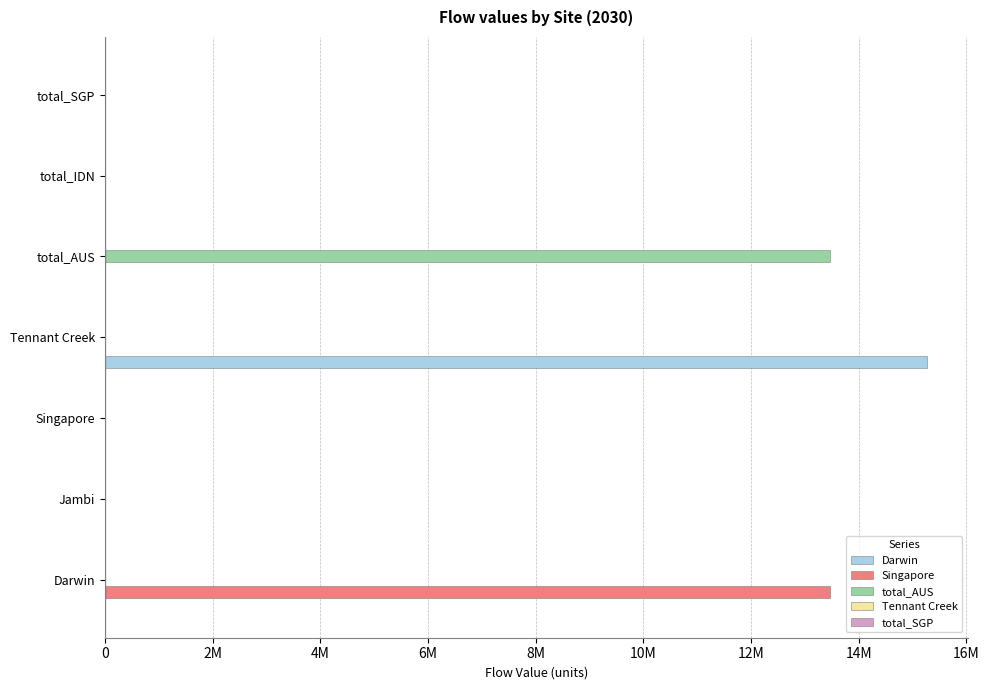

How many values in the Singapore series exceed 0?

1